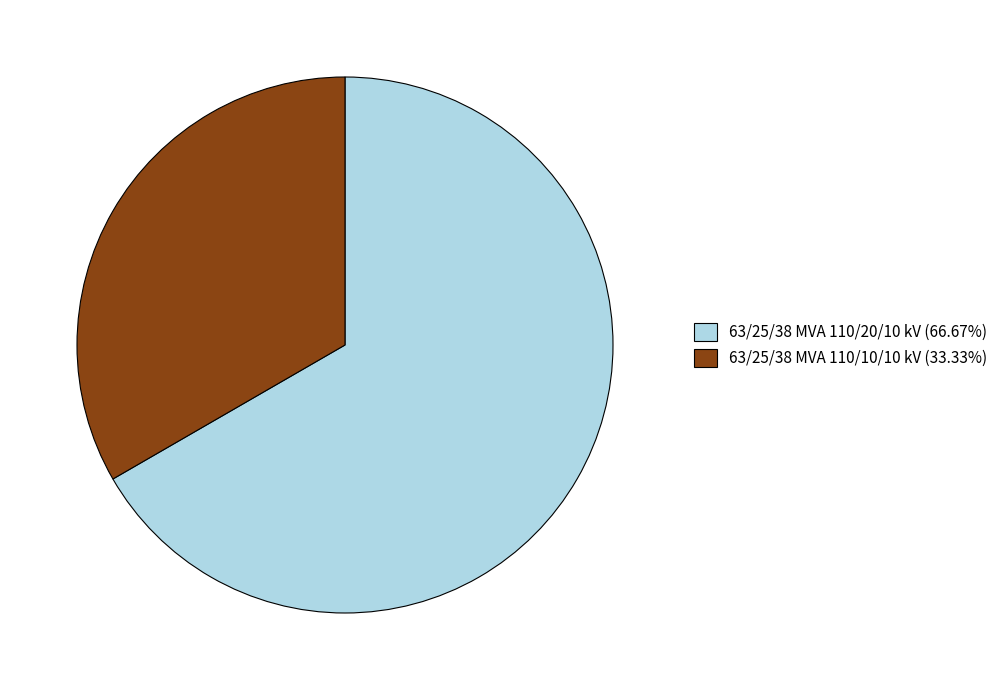

What is the ratio of the value at 63/25/38 MVA 110/20/10 kV (66.67%) to the value at 63/25/38 MVA 110/10/10 kV (33.33%)?

2.0